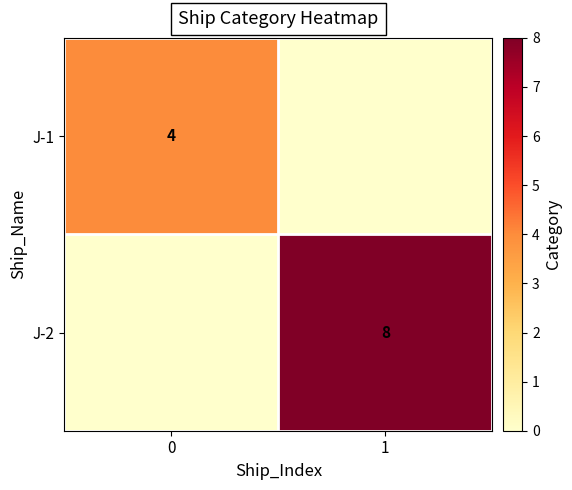

Is it true that J-1 equals 2 at 0?

False